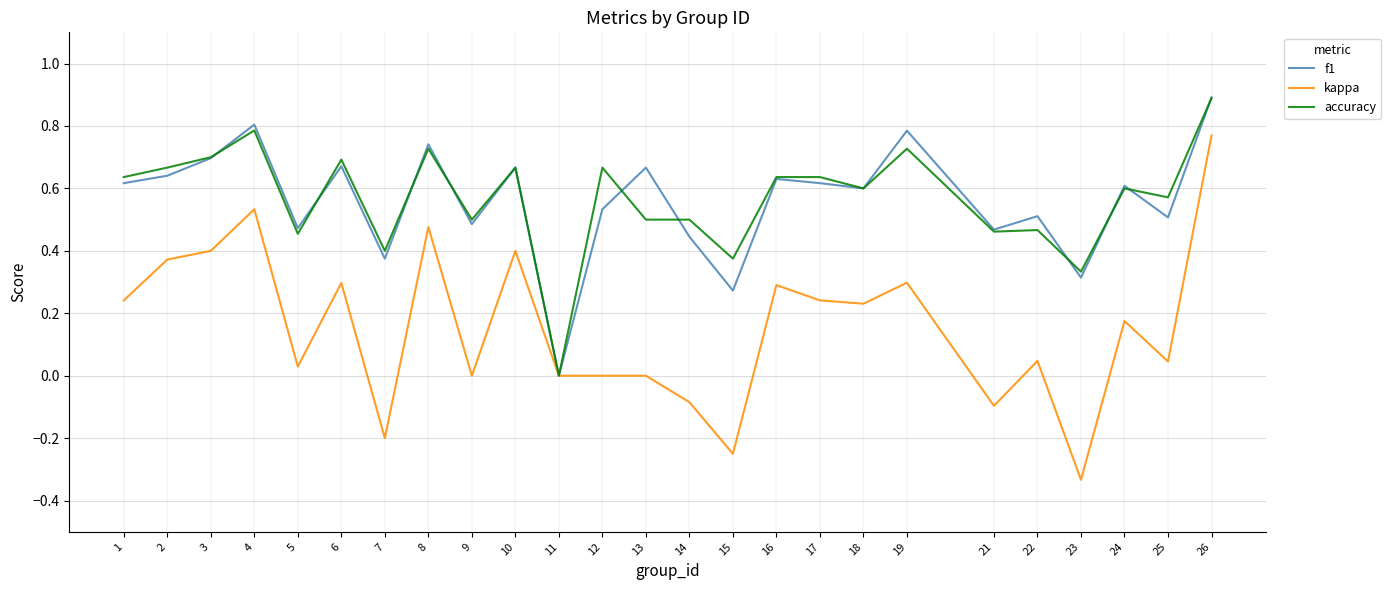

How many series are shown in this chart?

3